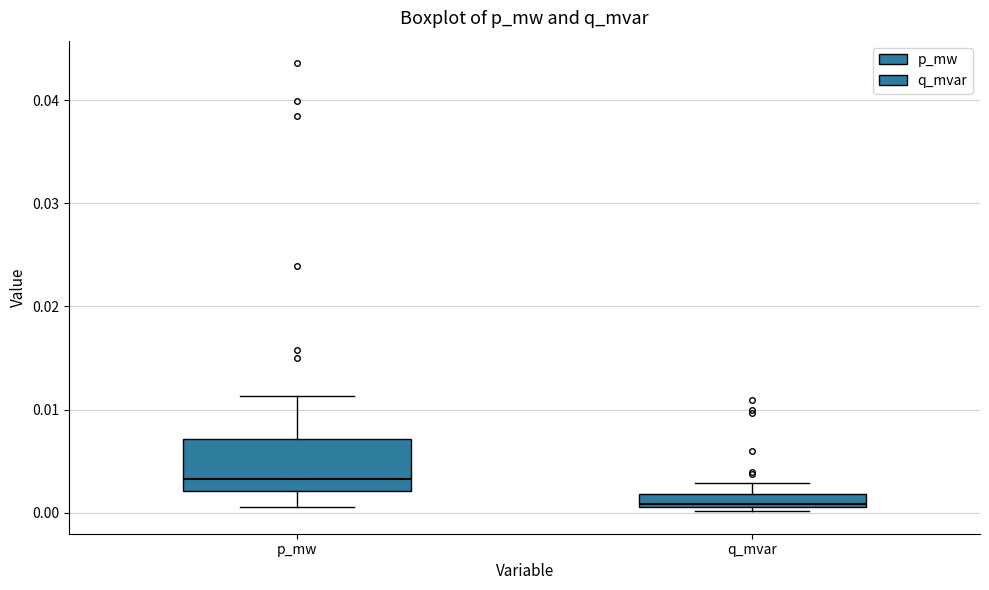

Which box has the highest median line?

p_mw